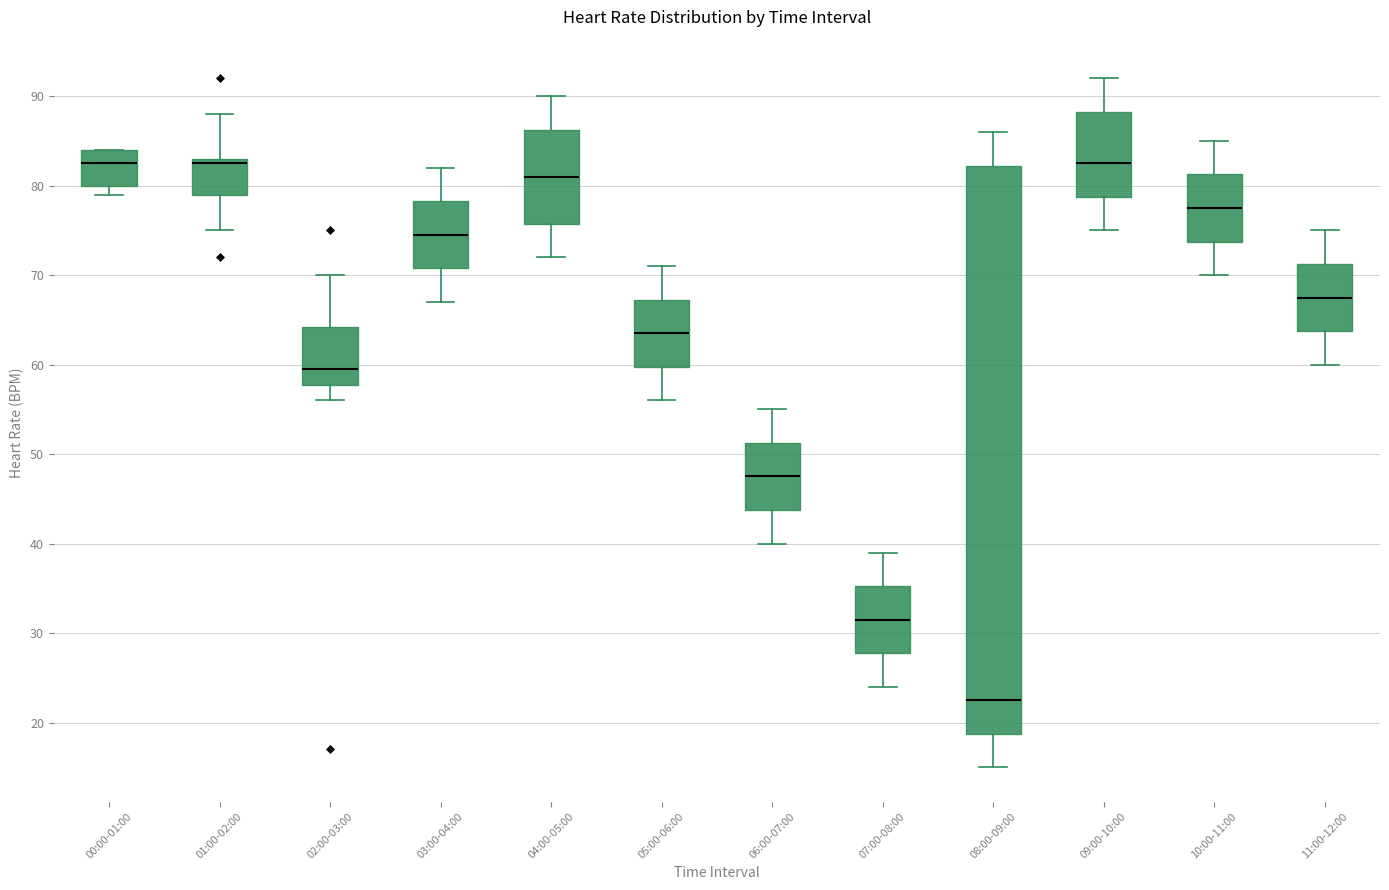

Comparing the boxes themselves (not the whiskers), which one is the tallest?

08:00-09:00